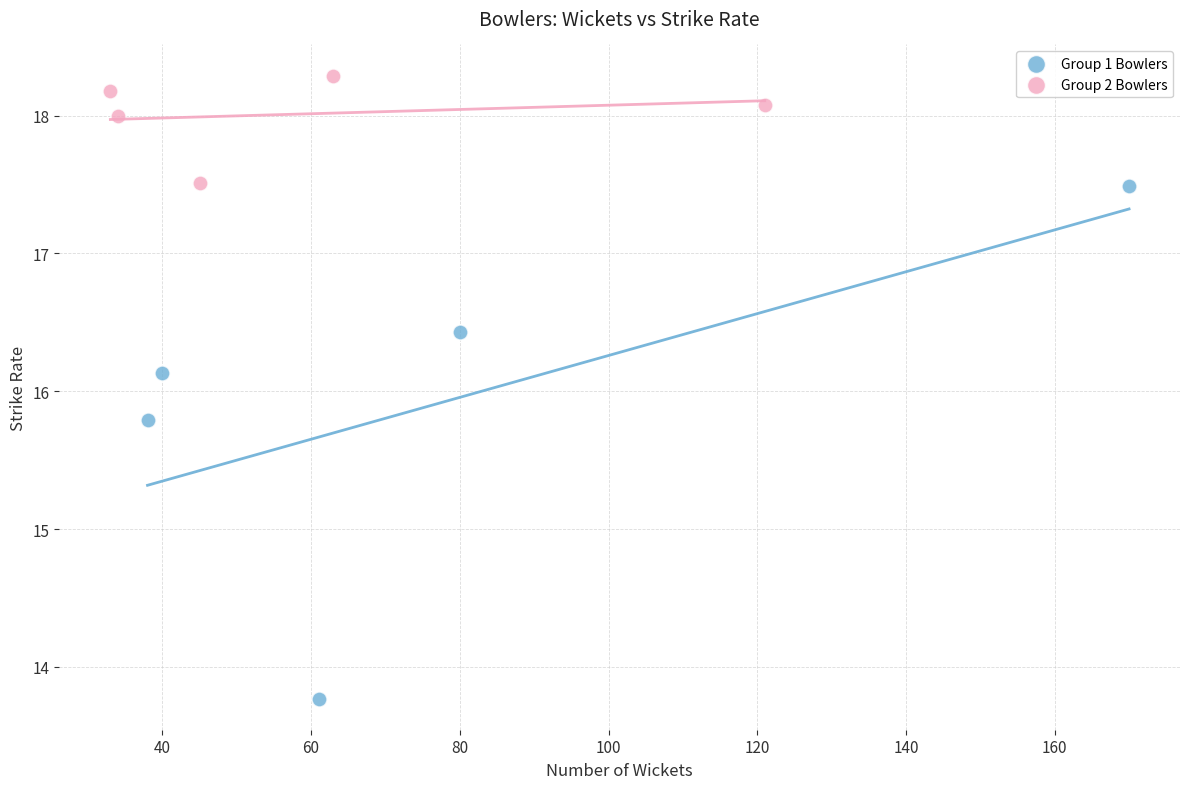

Which series has the largest Y range (max minus min)?

Group 1 Bowlers